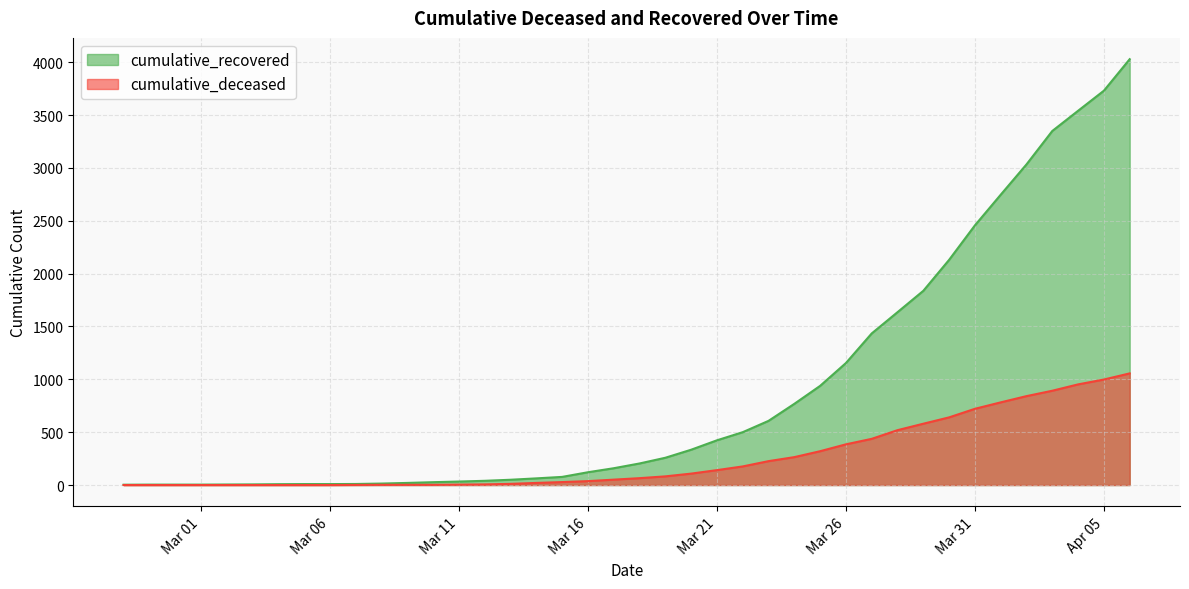

How many lines are shown in the chart?

2